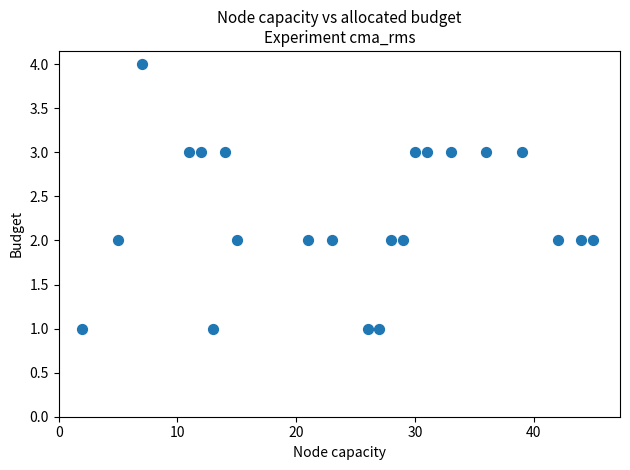

What is the range of Y values (max minus min)?

3